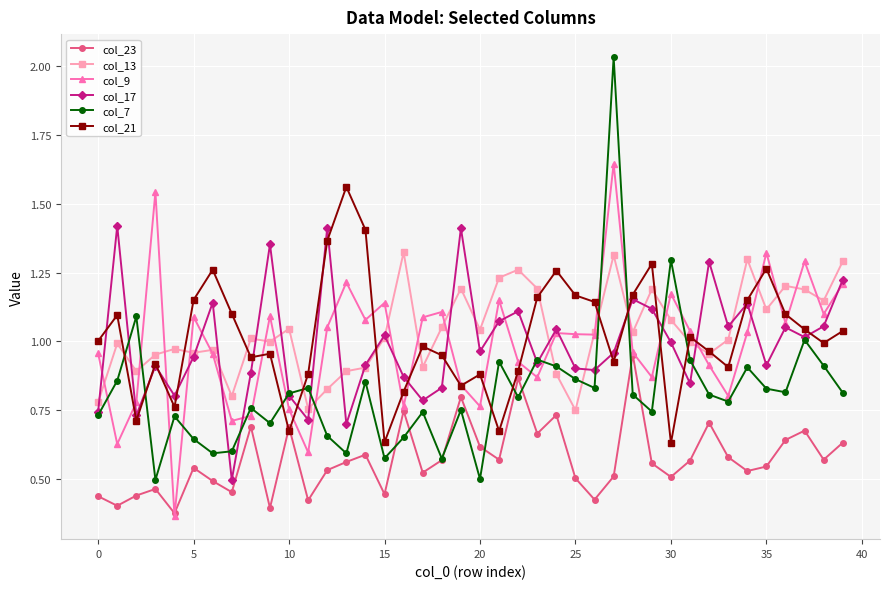

How many interior local valleys does the col_7 series have?

12